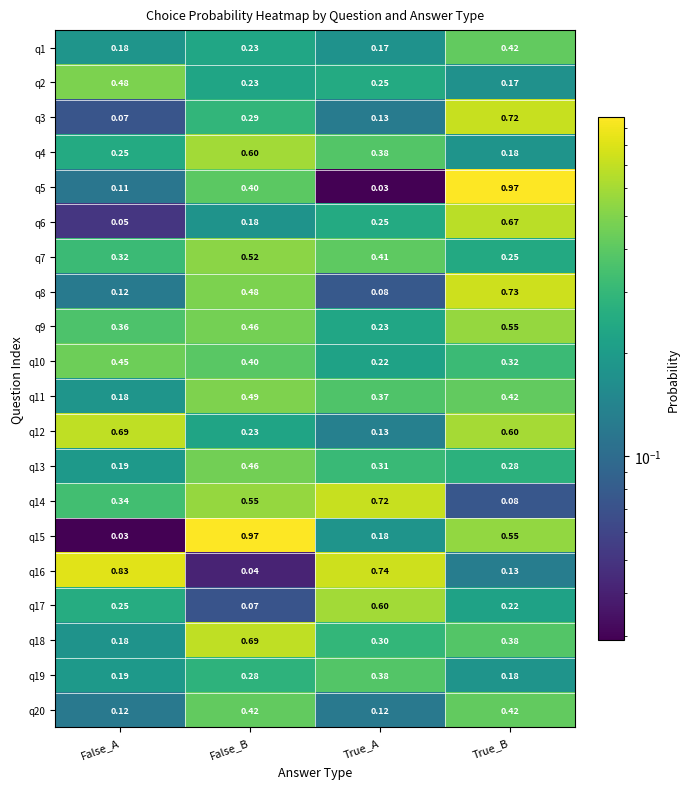

At which label does q19 reach its minimum?

True_B